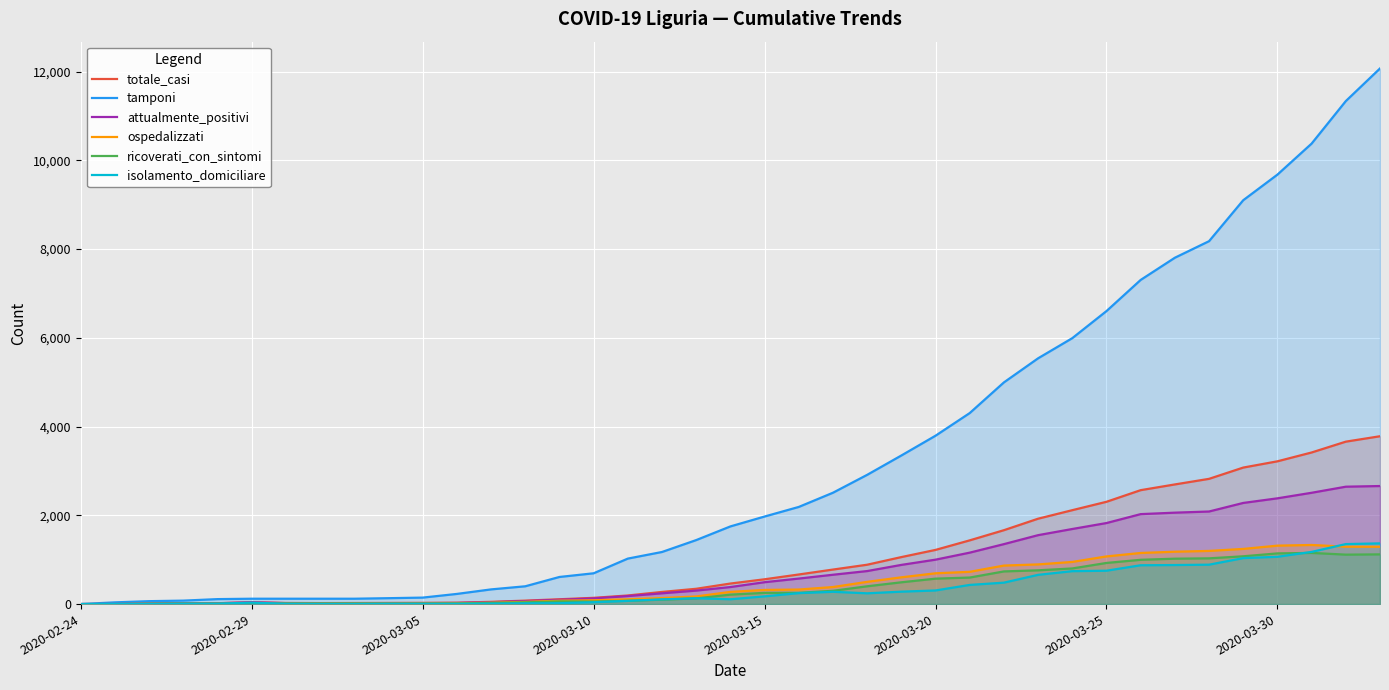

What position from the right is 22?

17